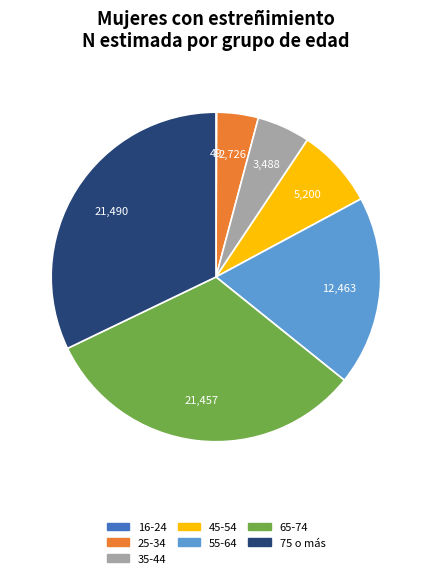

Is there a majority slice in this chart?

No